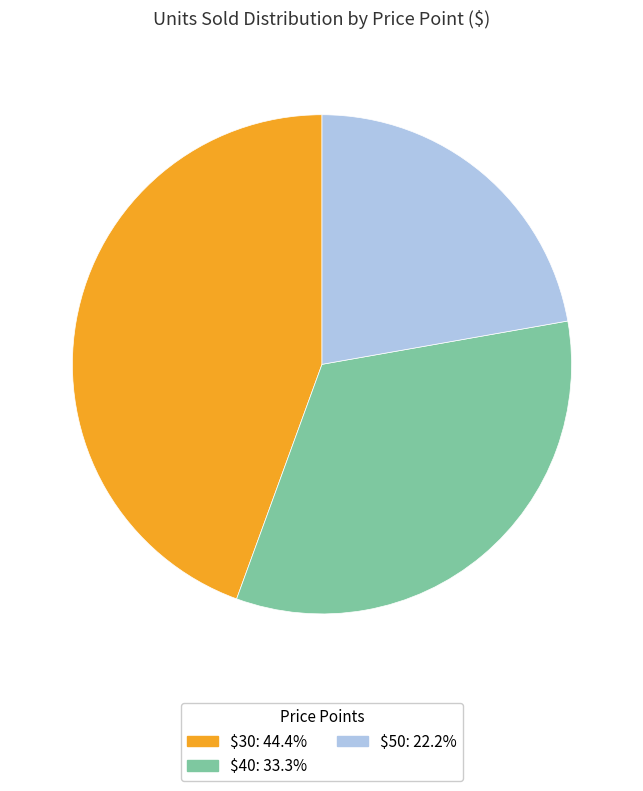

How many segments does this pie chart have?

3